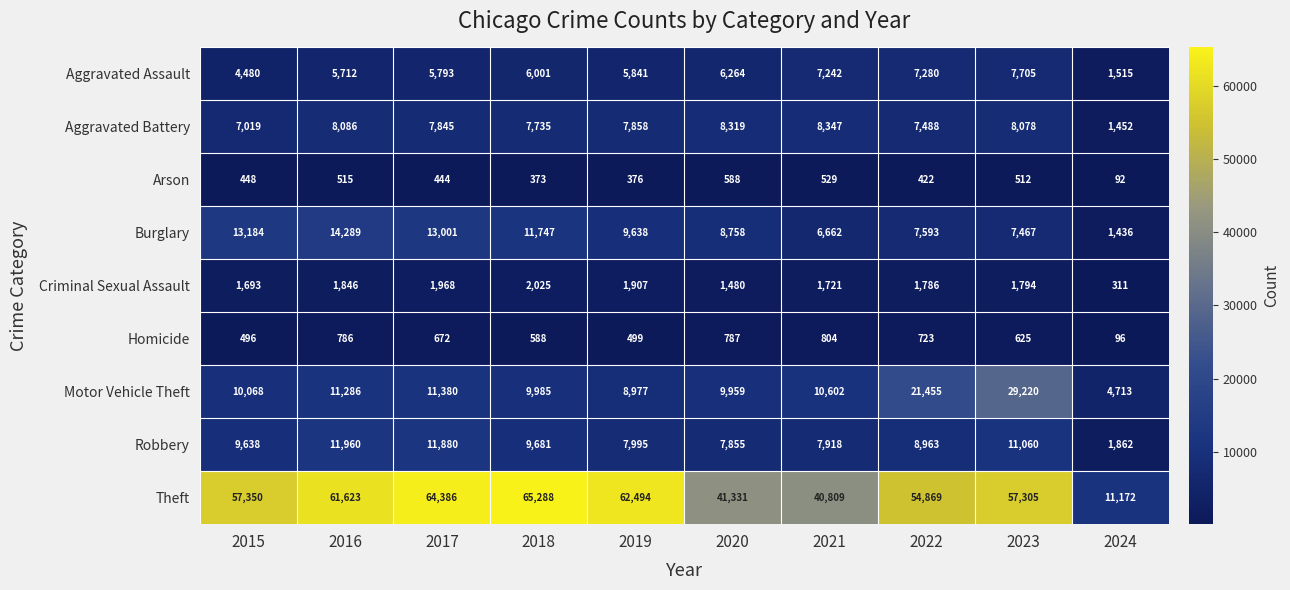

How many categories are shown in the chart?

10